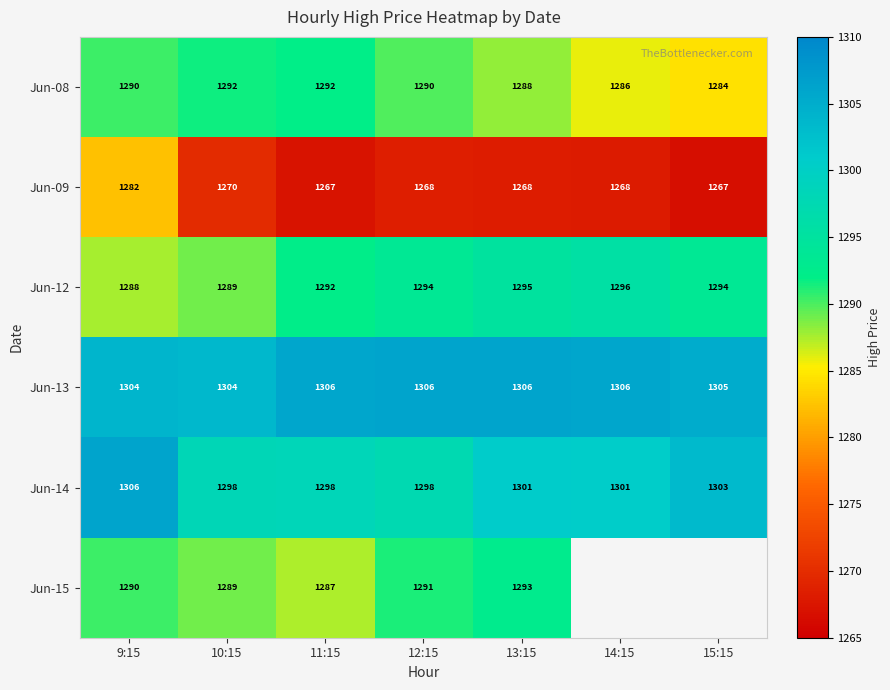

How many series are shown in this chart?

6